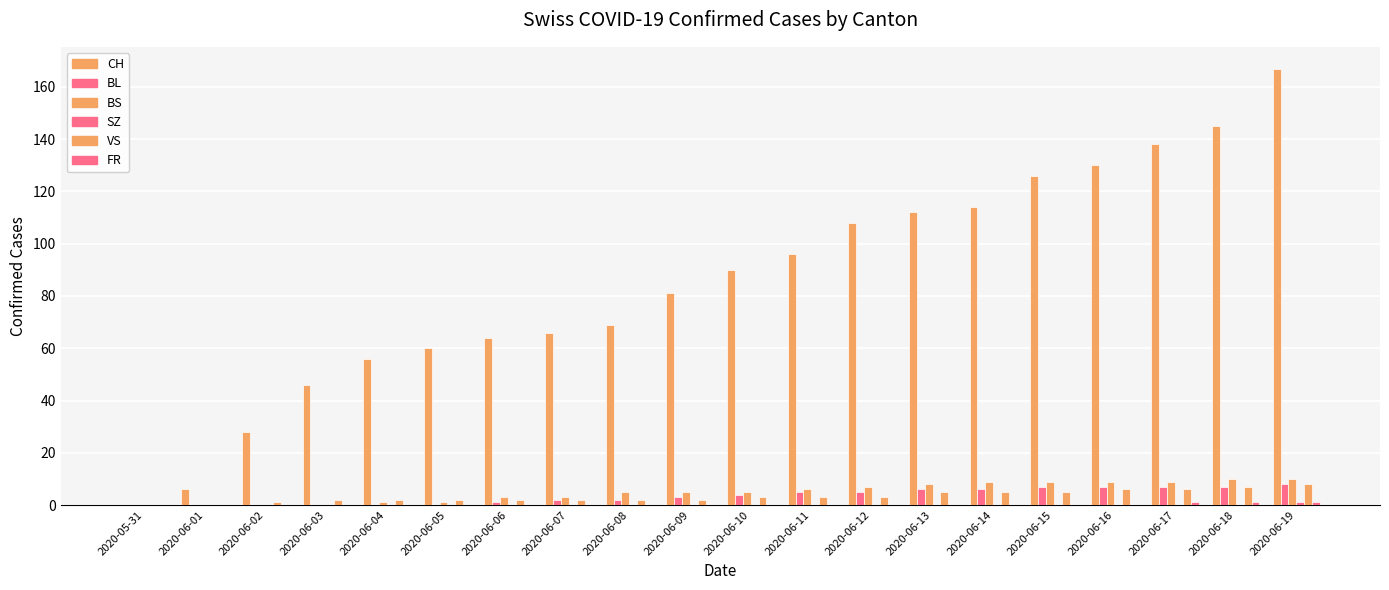

What is the greatest value displayed?

167